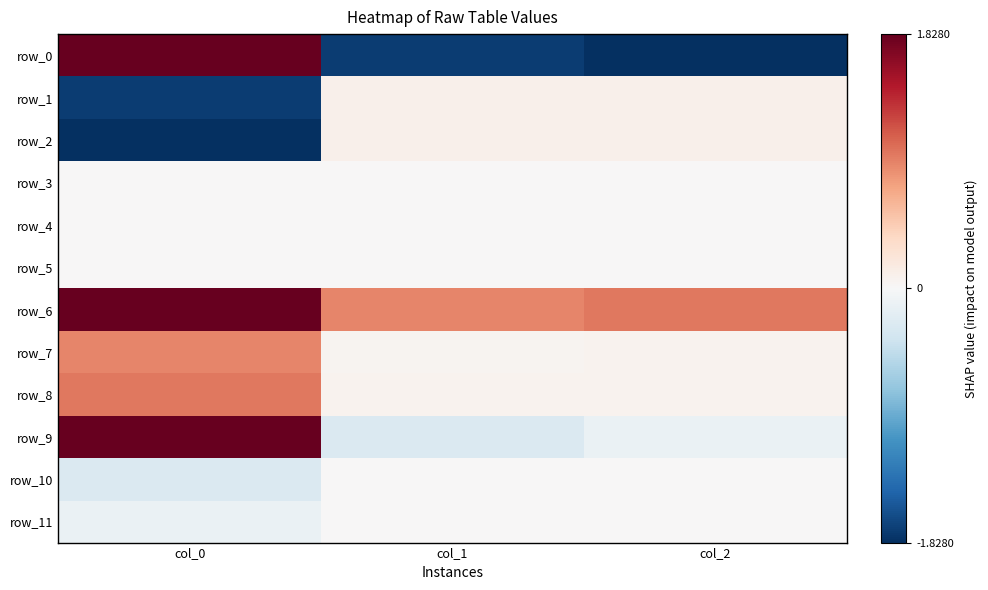

Reading left to right, extract all data points from this chart.

row_0: col_0=1.8	col_1=-1.7	col_2=-1.8
row_1: col_0=-1.7	col_1=0.1	col_2=0.1
row_2: col_0=-1.8	col_1=0.1	col_2=0.1
row_3: col_0=0.0	col_1=0.0	col_2=0.0
row_4: col_0=0.0	col_1=0.0	col_2=0.0
row_5: col_0=0.0	col_1=0.0	col_2=0.0
row_6: col_0=1.8	col_1=0.9	col_2=1.0
row_7: col_0=0.9	col_1=0.1	col_2=0.1
row_8: col_0=1.0	col_1=0.1	col_2=0.1
row_9: col_0=1.8	col_1=-0.3	col_2=-0.1
row_10: col_0=-0.3	col_1=0.0	col_2=0.0
row_11: col_0=-0.1	col_1=0.0	col_2=0.0